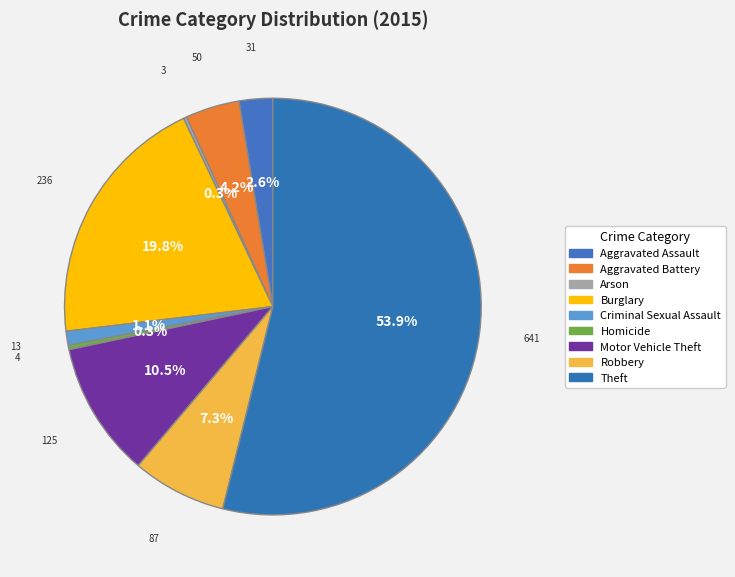

Count the number of slices in the pie.

9